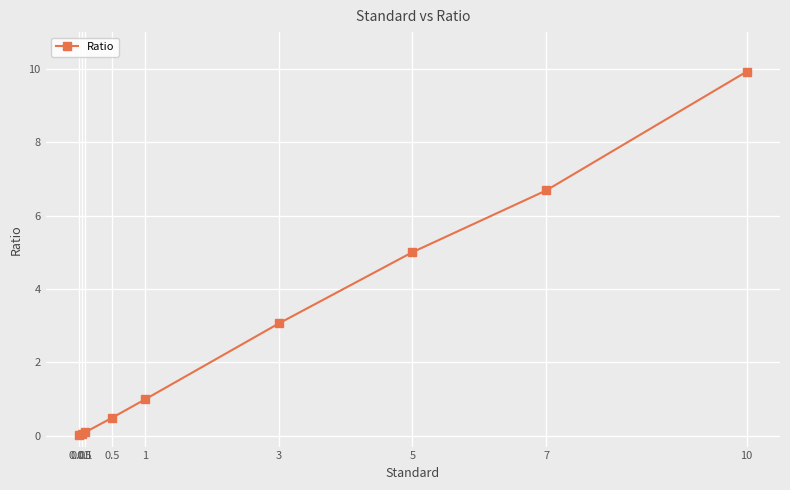

What is the maximum value shown in the chart?

9.9